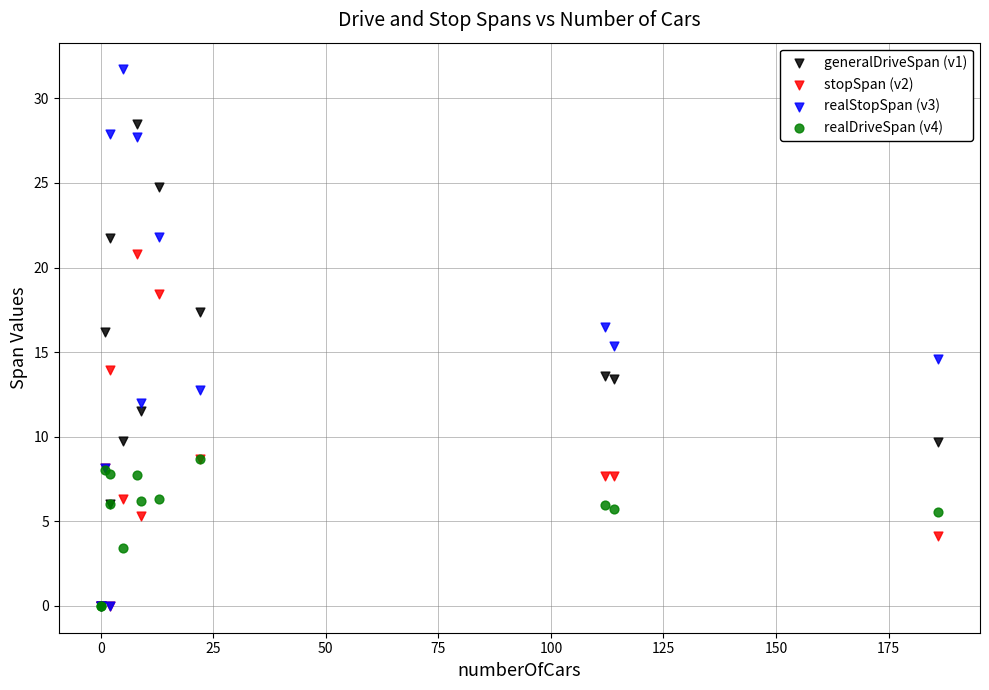

What are all the series names shown in the legend?

generalDriveSpan (v1), stopSpan (v2), realStopSpan (v3), realDriveSpan (v4)